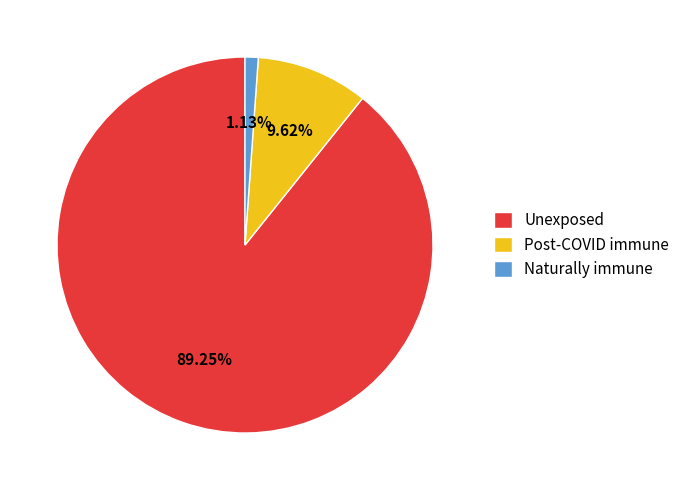

Is the sum of Post-COVID immune and Naturally immune greater than half?

No